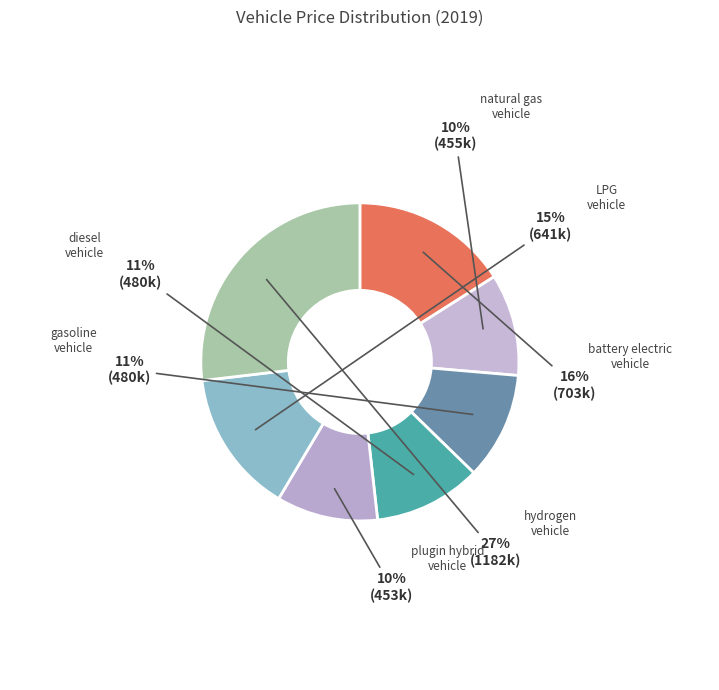

The battery electric vehicle slice represents 16% of the pie. True or false?

True